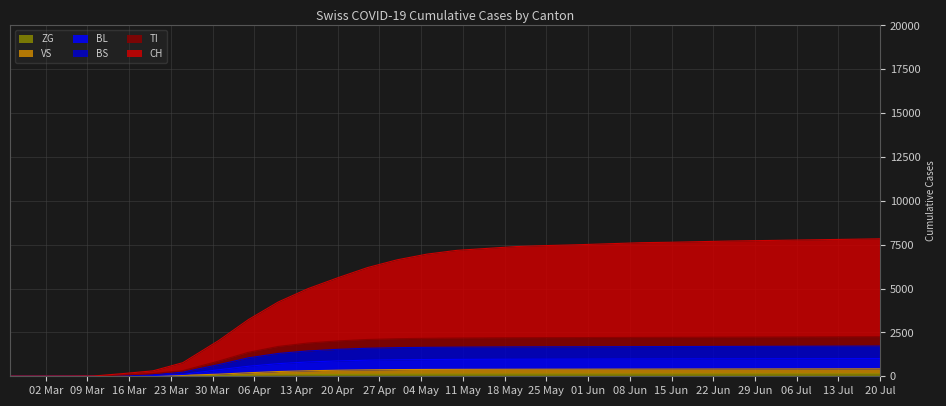

True or false: CH and BL cross at least once.

False